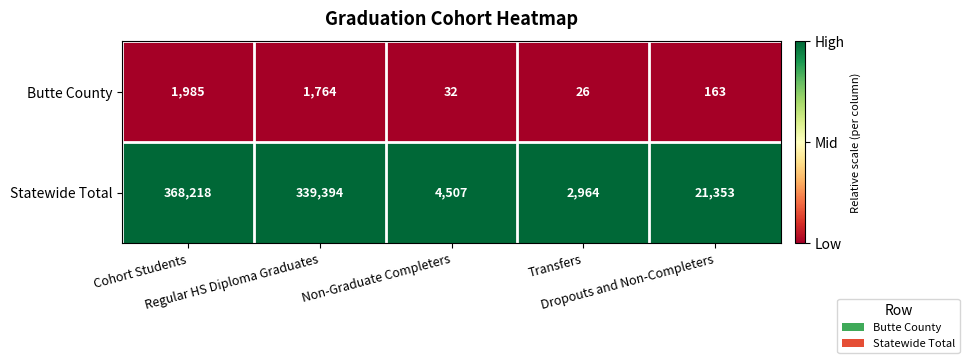

What is the difference between the maximum and minimum values in the Statewide Total series?

365254